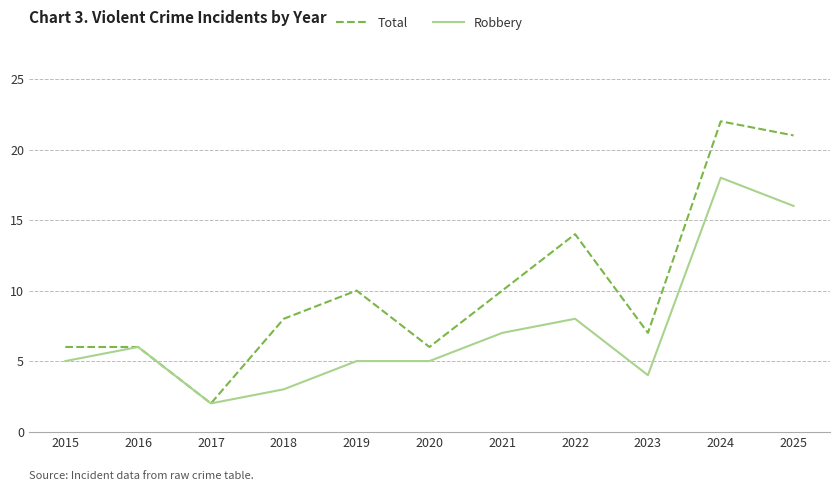

What is the difference between the highest and lowest values at 2023?

3